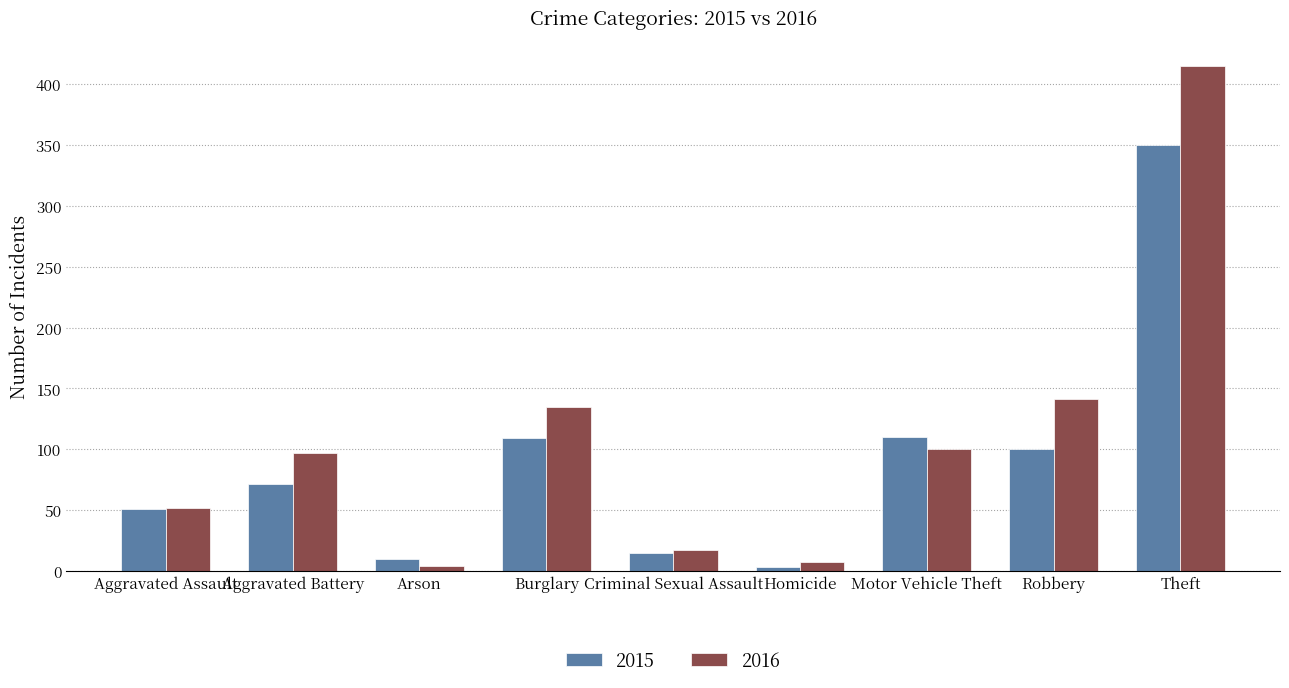

Is it true that 2016 equals 41 at Burglary?

False